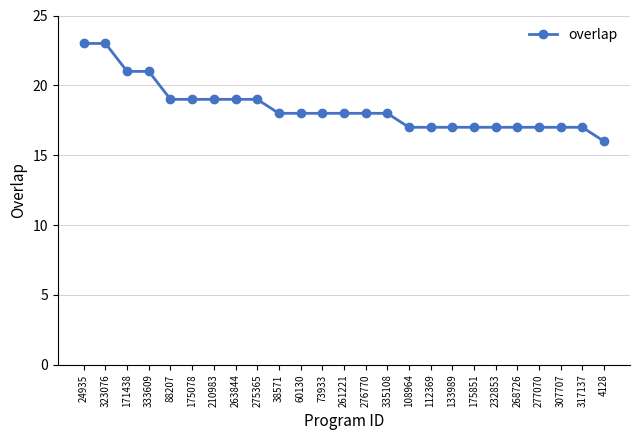

Which has a higher value, 210983 or 333609?

333609